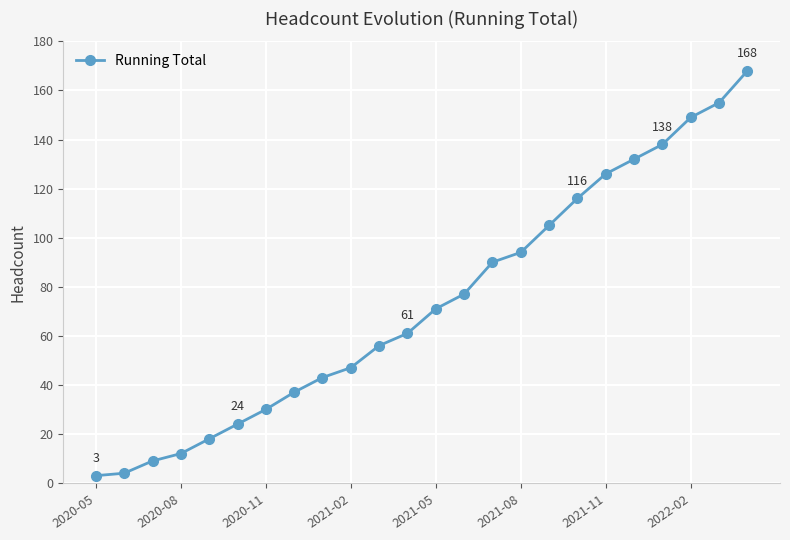

What is the sum of all values?

1765